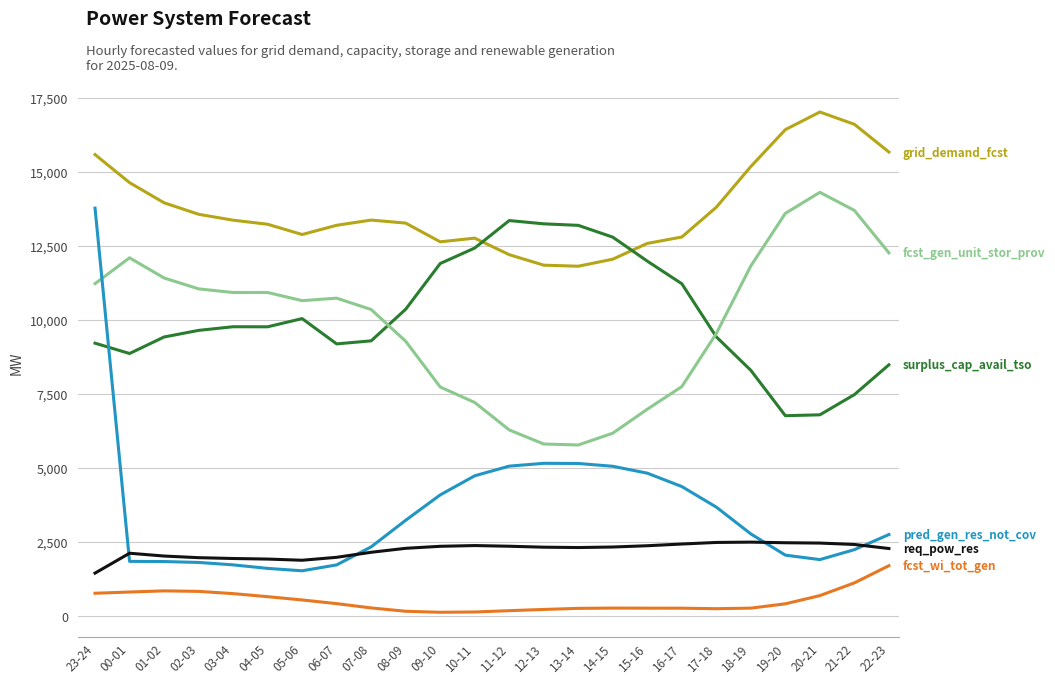

What is the greatest value displayed?

17019